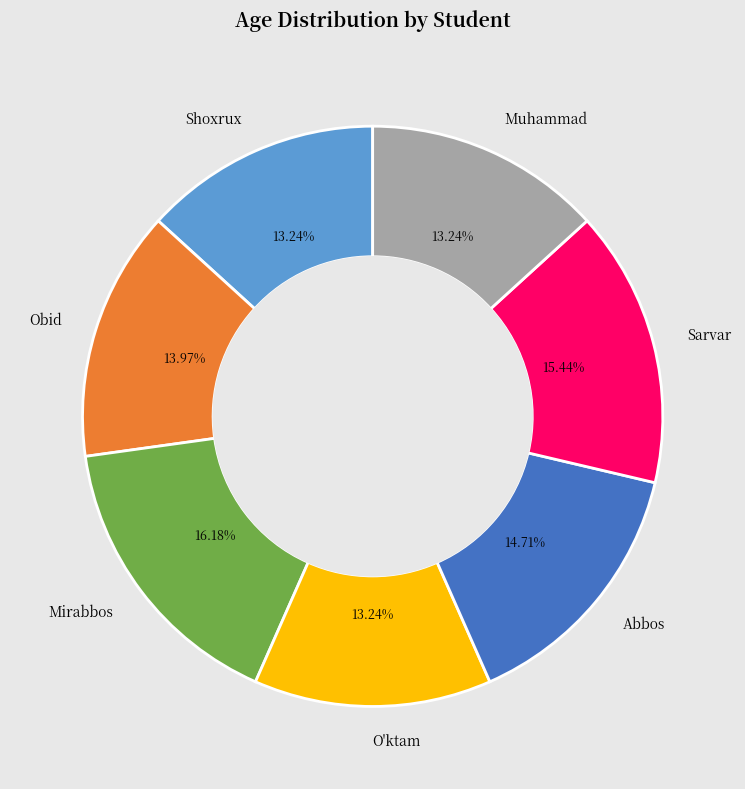

What is the largest slice in the pie chart?

Mirabbos